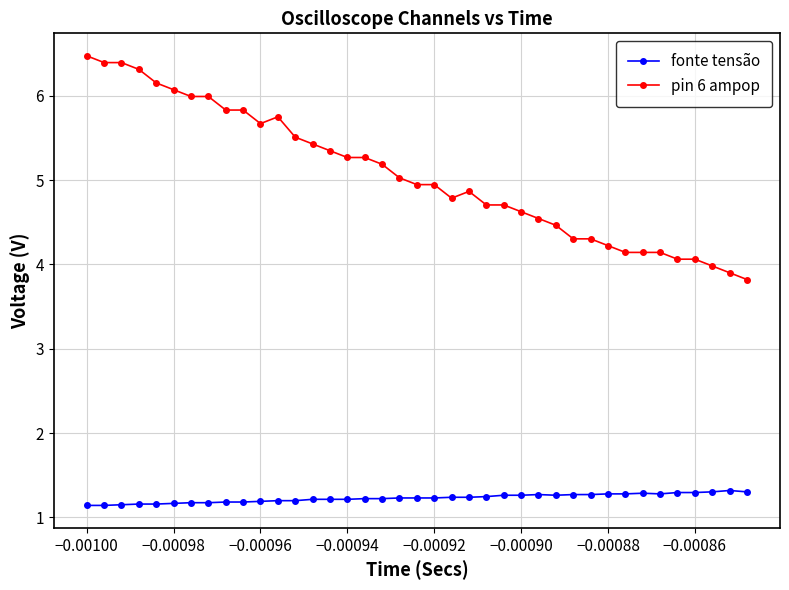

At how many categories does at least one series exceed 3?

39